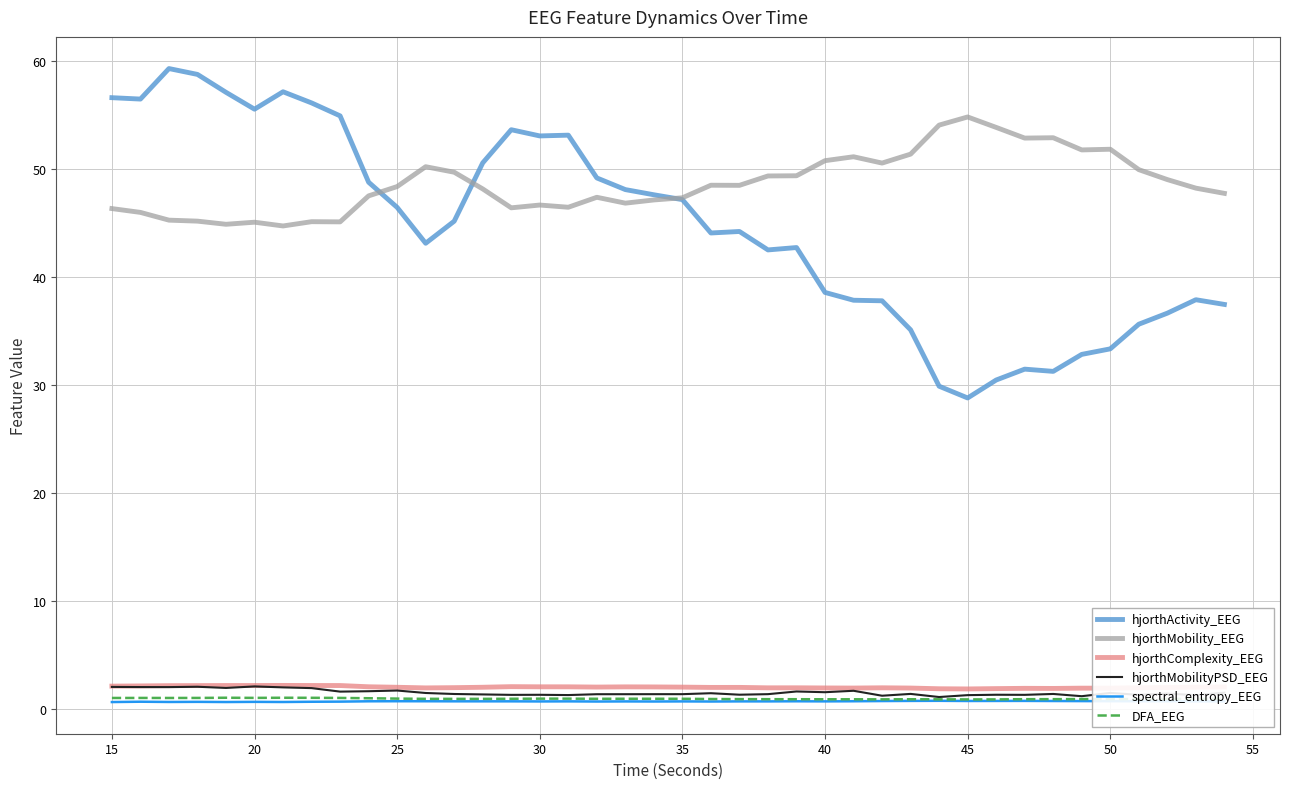

True or false: DFA_EEG and hjorthComplexity_EEG intersect in this chart.

False